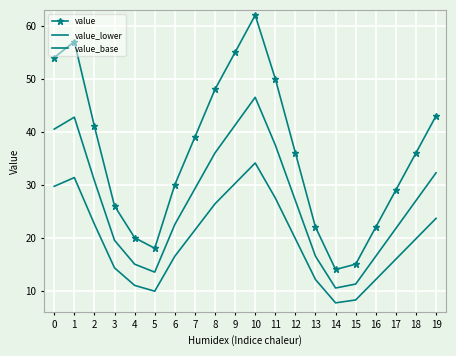

True or false: value has a value of 50.0 at 11.

True